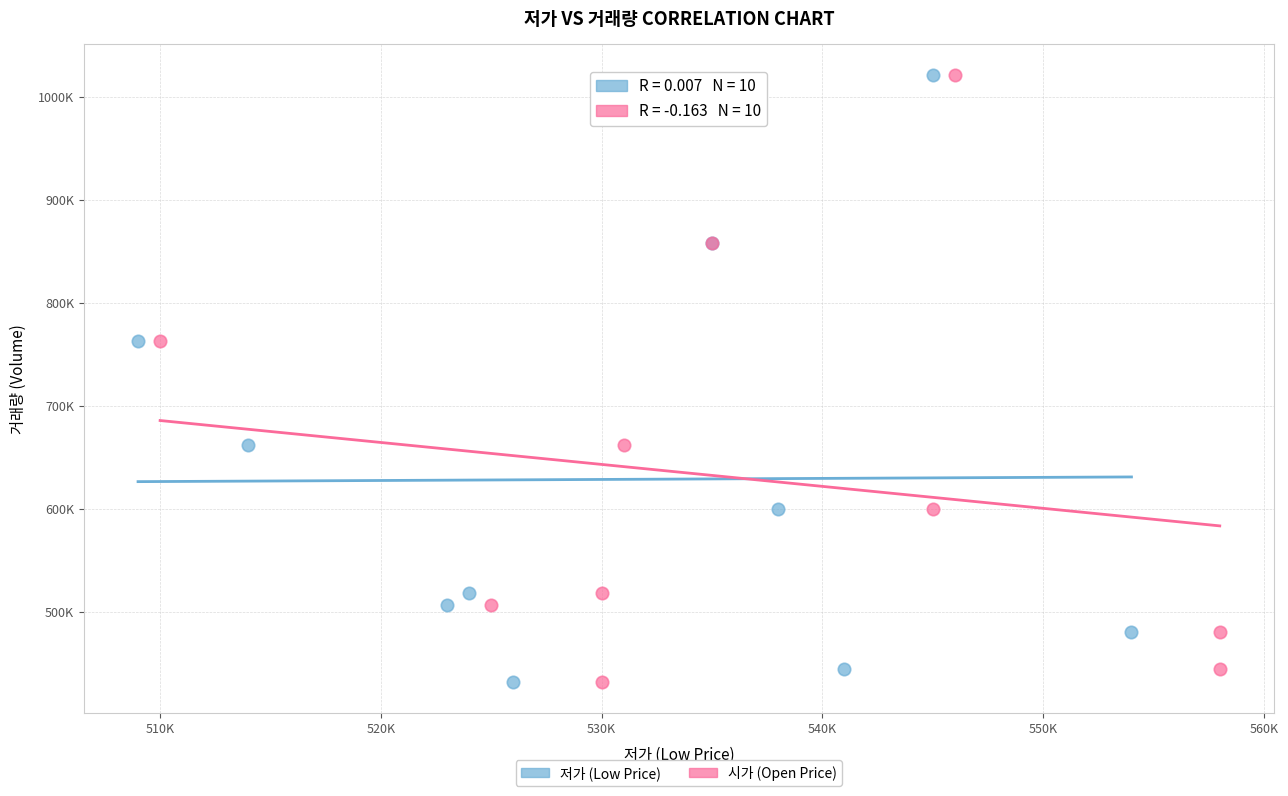

What are all the series names shown in the legend?

저가 (Low Price), 시가 (Open Price)